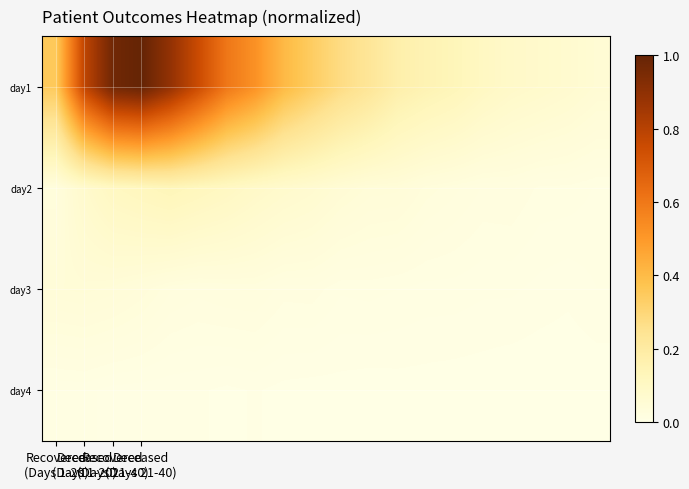

At how many categories does at least one series exceed 0?

20